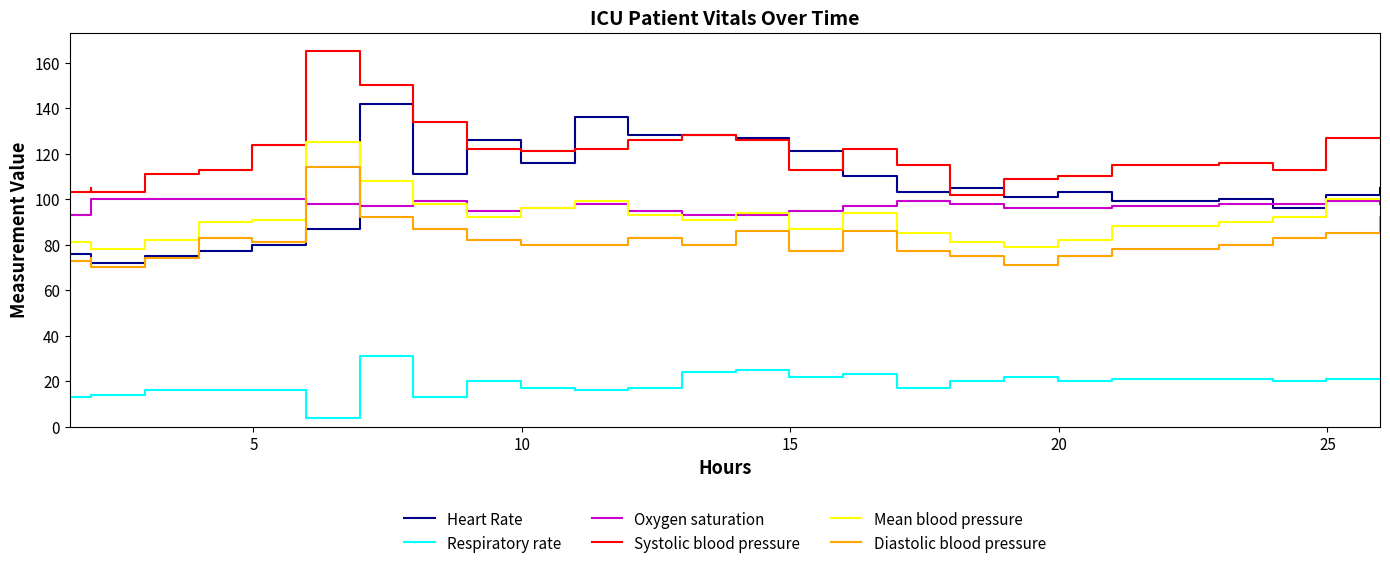

Which series has the widest spread of values?

Heart Rate